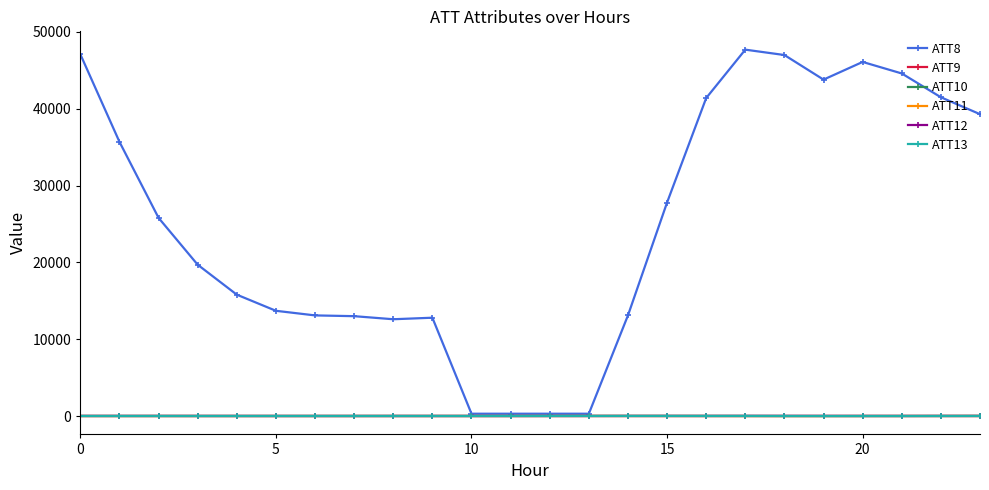

True or false: ATT12 has more than 0 interior local peaks.

True